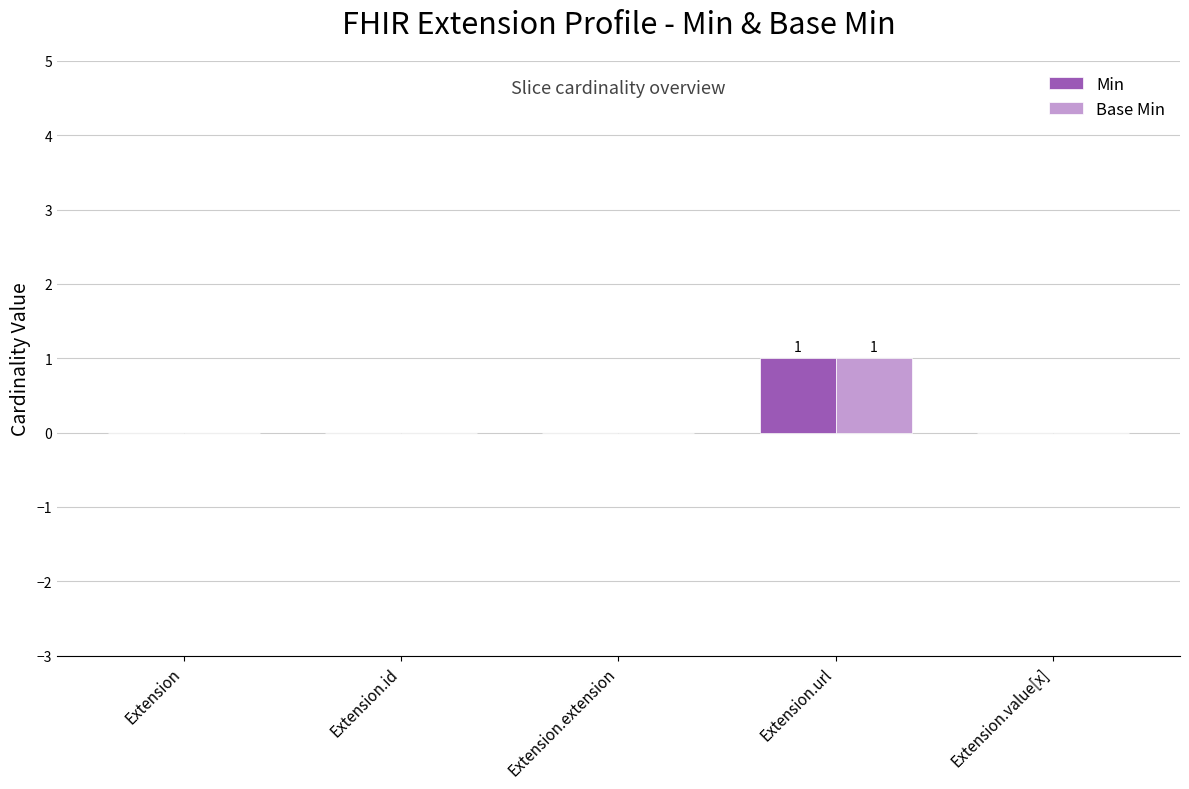

What is the highest value of the Min series?

1